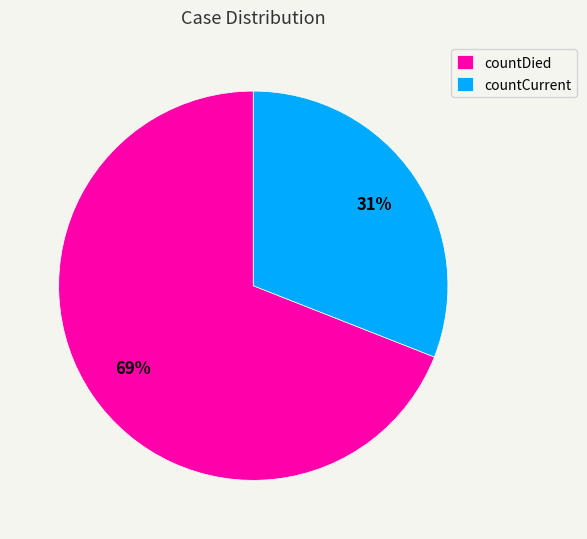

Is there any slice that represents more than half of the pie?

Yes